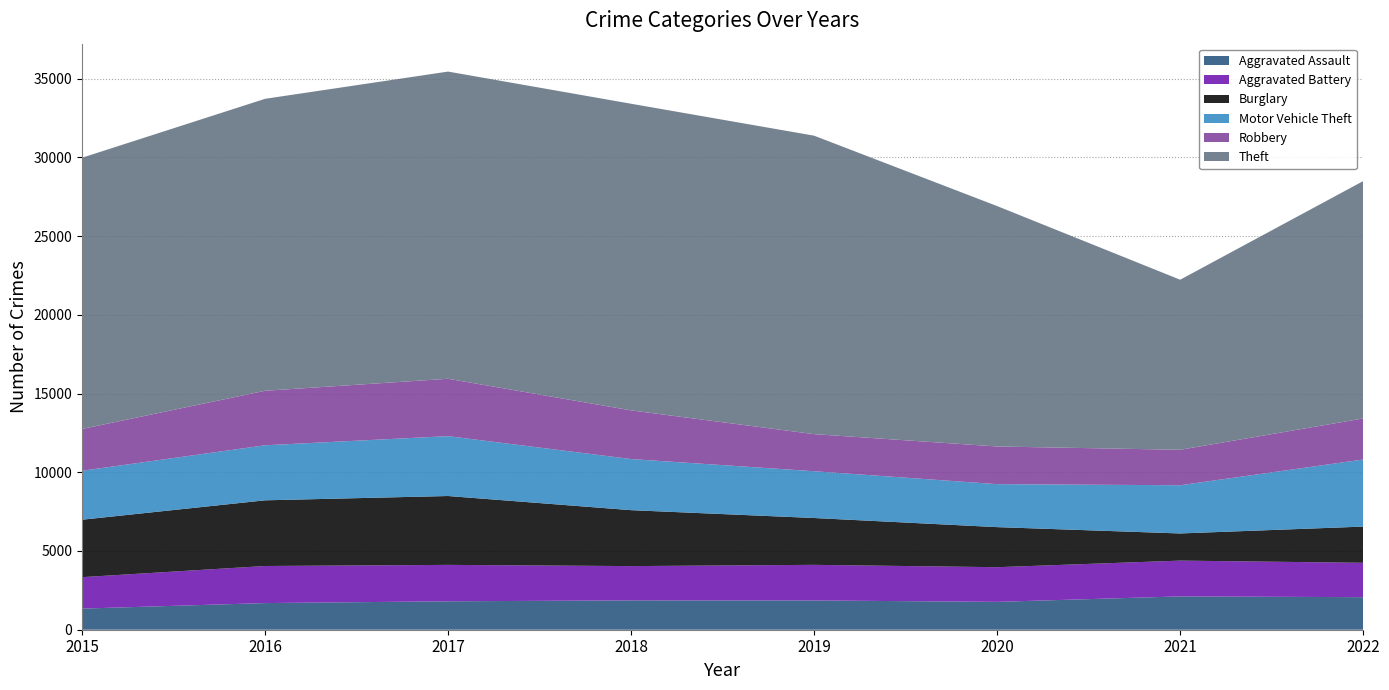

Reading left to right, list all the values displayed in this chart.

Aggravated Assault: 2015=1341	2016=1692	2017=1805	2018=1863	2019=1858	2020=1770	2021=2116	2022=2067
Aggravated Battery: 2015=1997	2016=2355	2017=2313	2018=2178	2019=2262	2020=2201	2021=2273	2022=2183
Burglary: 2015=3648	2016=4171	2017=4374	2018=3552	2019=2975	2020=2545	2021=1725	2022=2300
Motor Vehicle Theft: 2015=3108	2016=3496	2017=3802	2018=3246	2019=2971	2020=2729	2021=3061	2022=4261
Robbery: 2015=2655	2016=3462	2017=3644	2018=3091	2019=2356	2020=2392	2021=2253	2022=2606
Theft: 2015=17226	2016=18541	2017=19509	2018=19474	2019=18953	2020=15268	2021=10800	2022=15075